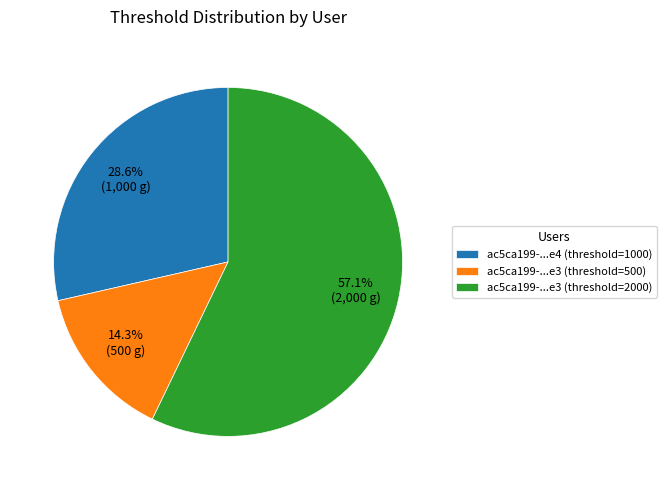

Which slice represents more than half of the pie?

ac5ca199-...e3 (threshold=2000)